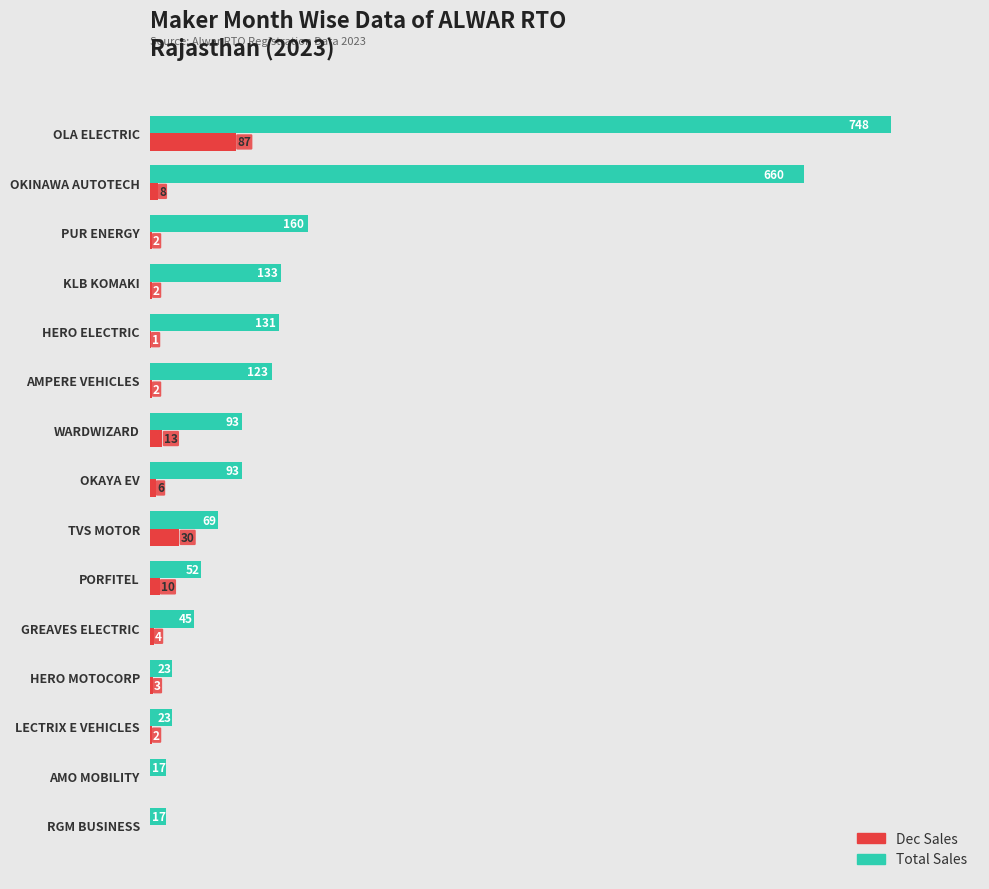

At which label does Total Sales reach its peak?

OLA ELECTRIC